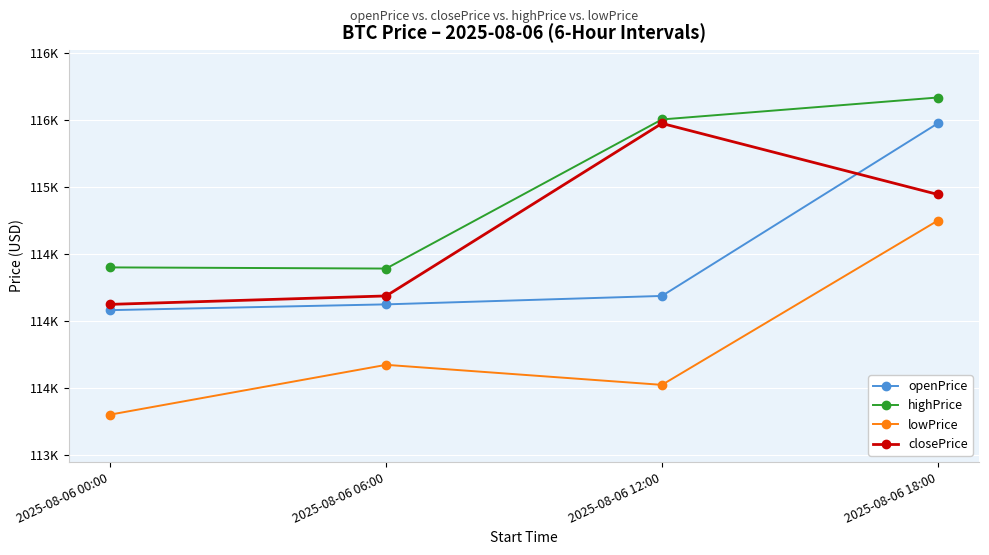

Which category has the lowest value in the closePrice series?

2025-08-06 00:00